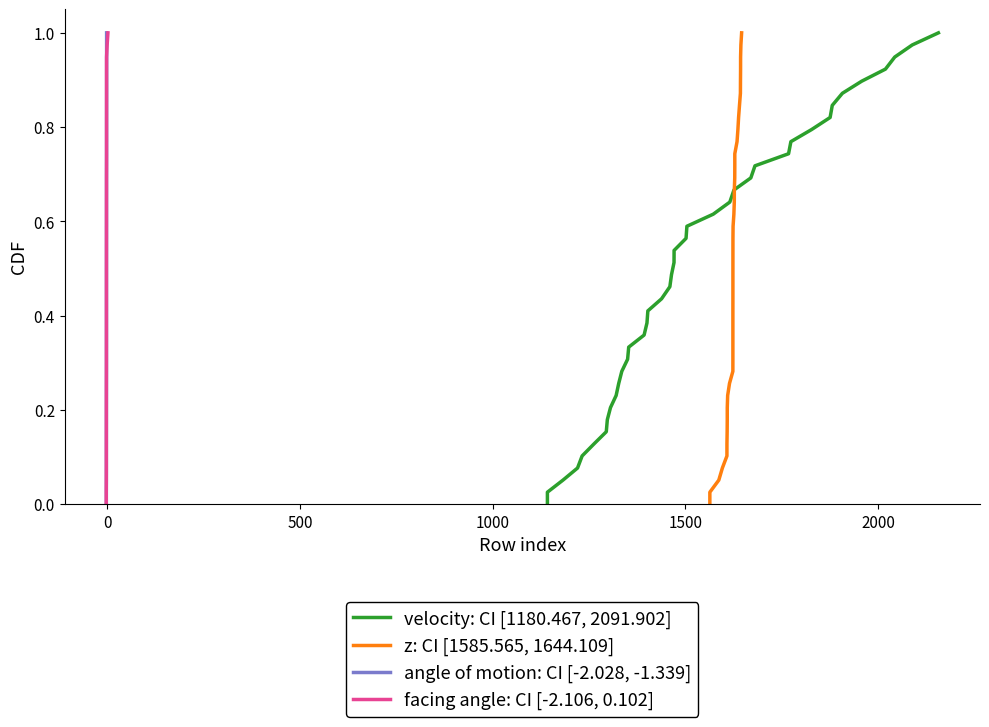

What is the sum of all facing angle: CI [-2.106, 0.102] values?

20.0